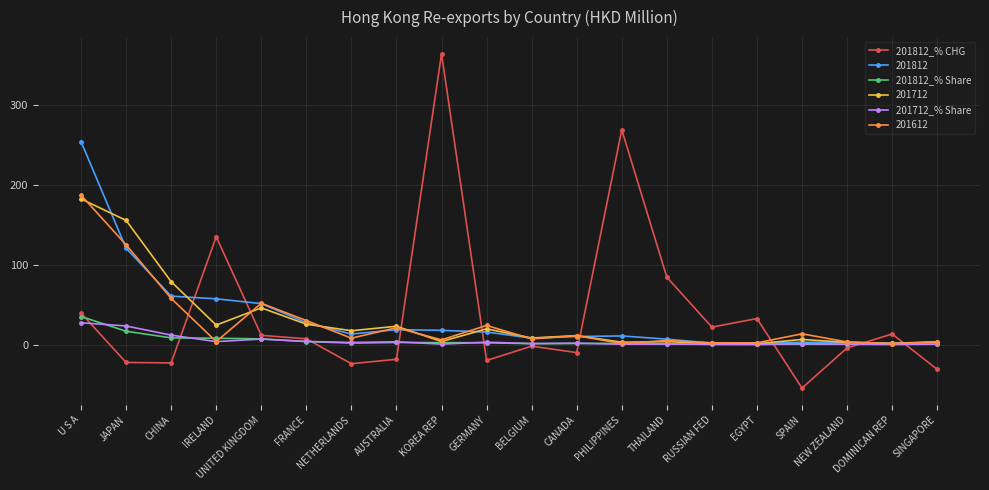

What is the label of the 14th point from the right?

NETHERLANDS